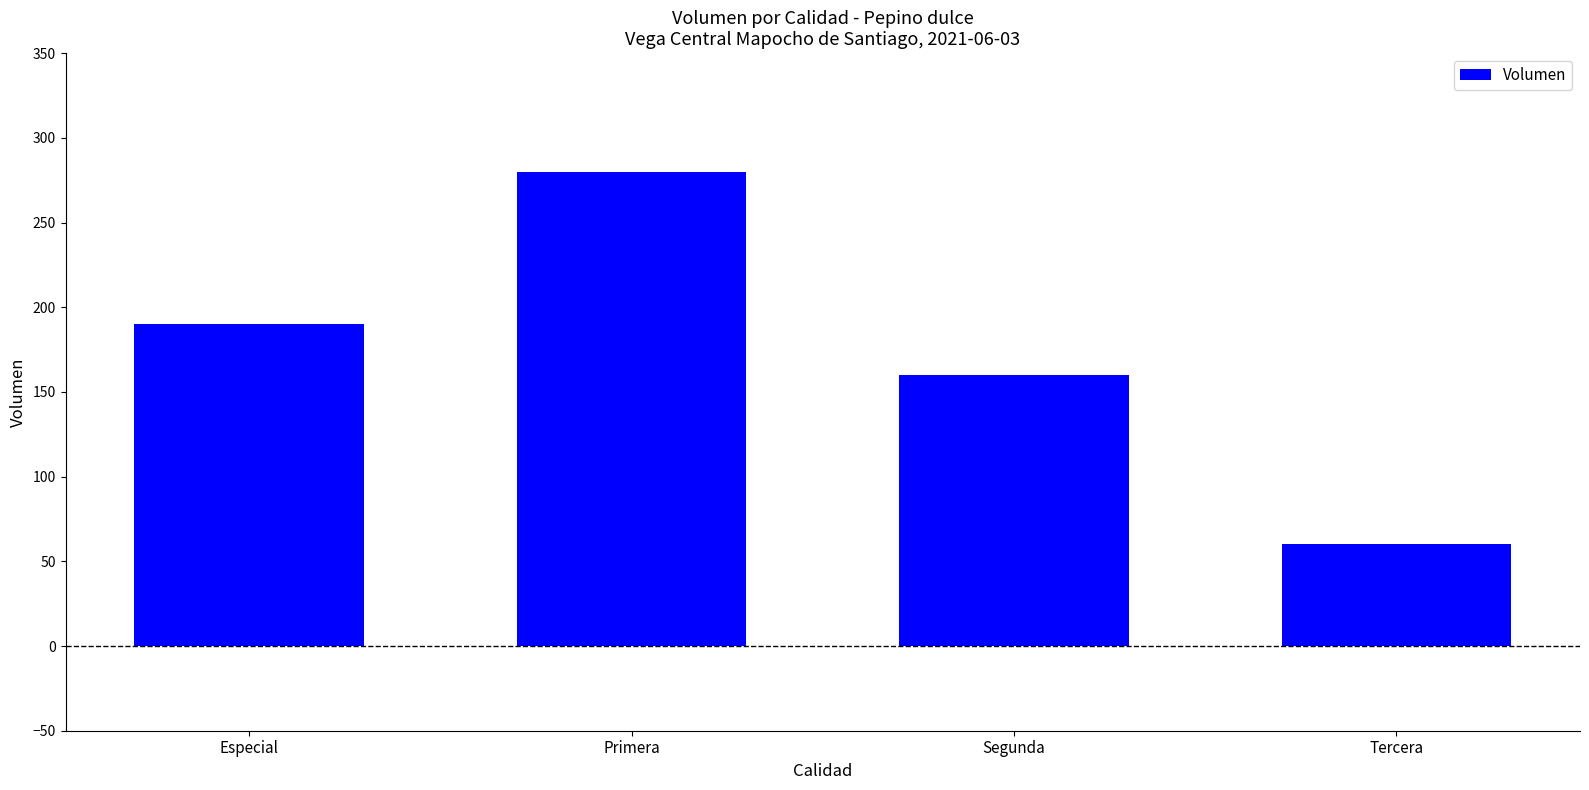

Reading left to right, what are all the values shown in this chart?

Especial=190	Primera=280	Segunda=160	Tercera=60